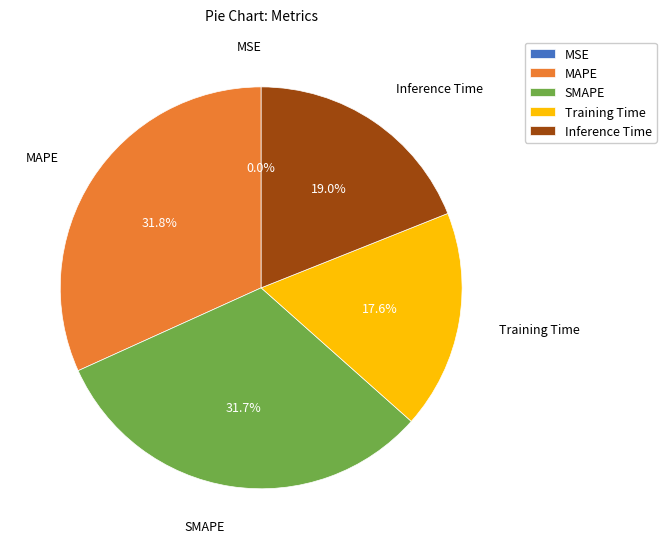

True or false: Training Time accounts for 18% of the total.

True